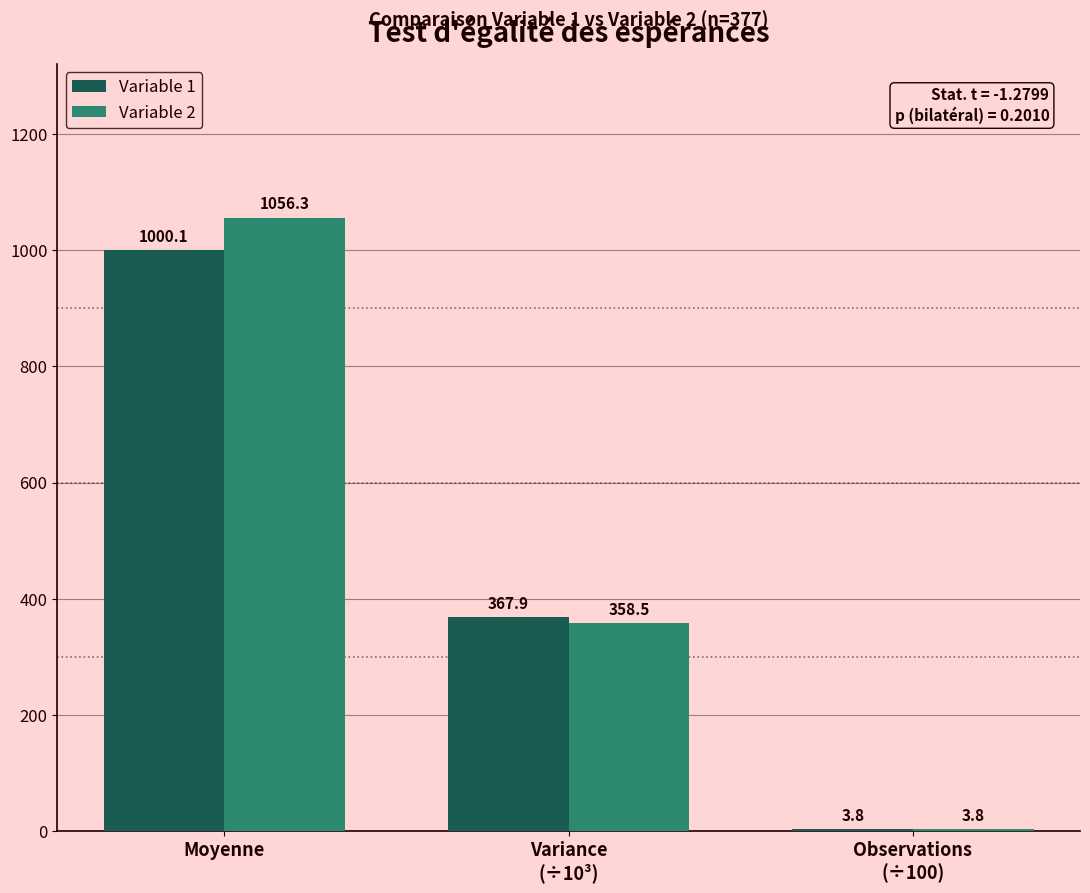

Read the Variable 1 value at Variance
(÷10³).

367.9